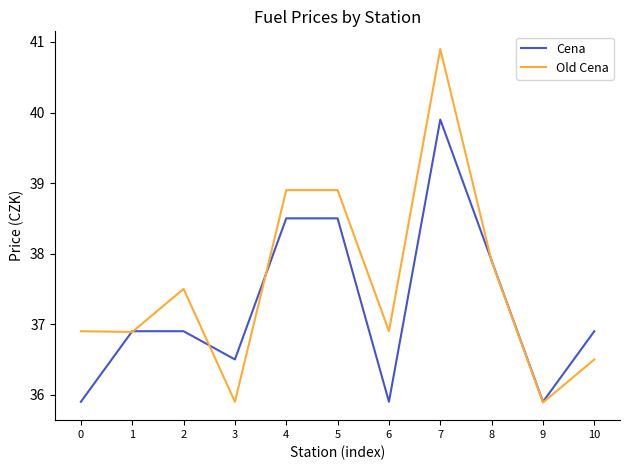

List the series in order of their peak value, highest first.

Old Cena, Cena